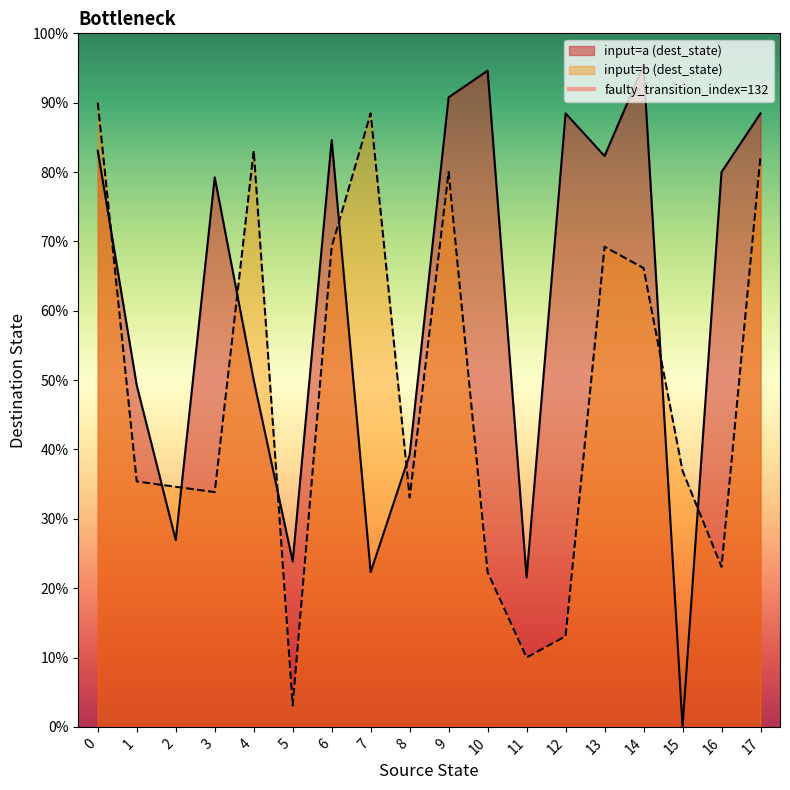

How many lines are shown in the chart?

2